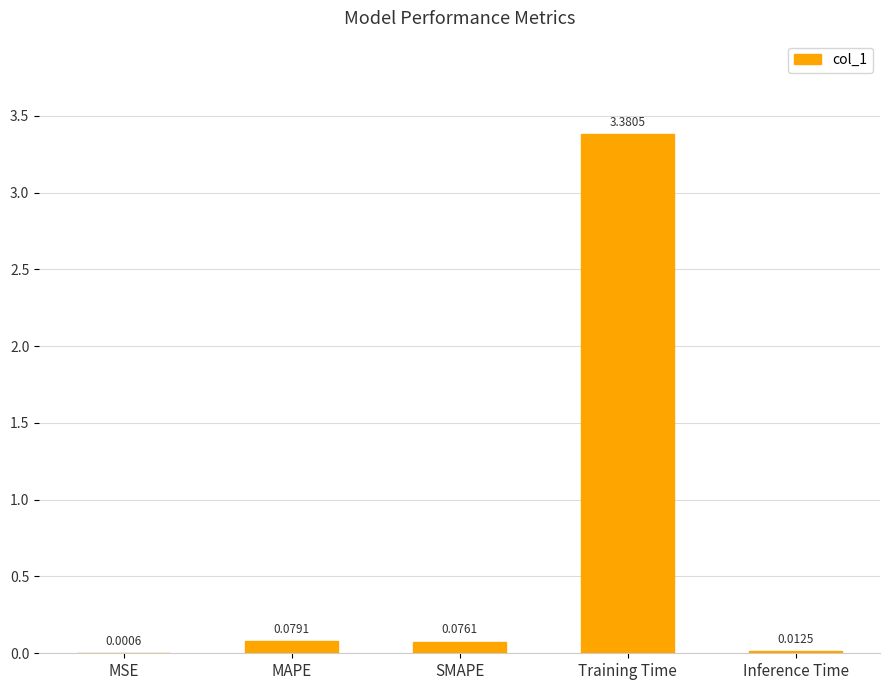

What is the sum of all values?

3.5